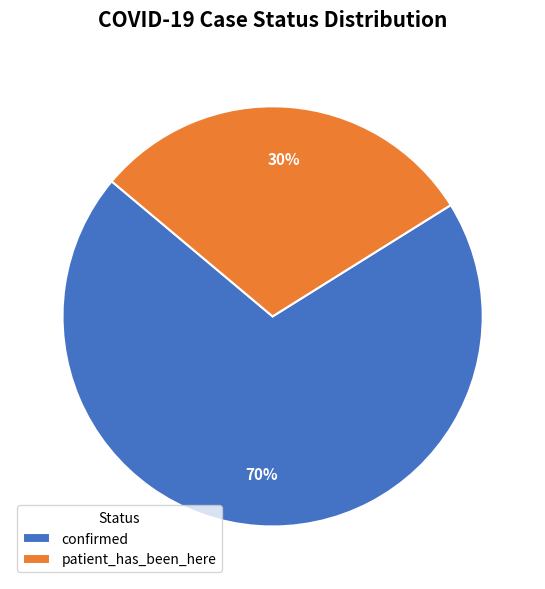

Is it true that patient_has_been_here is 37% of the pie?

False